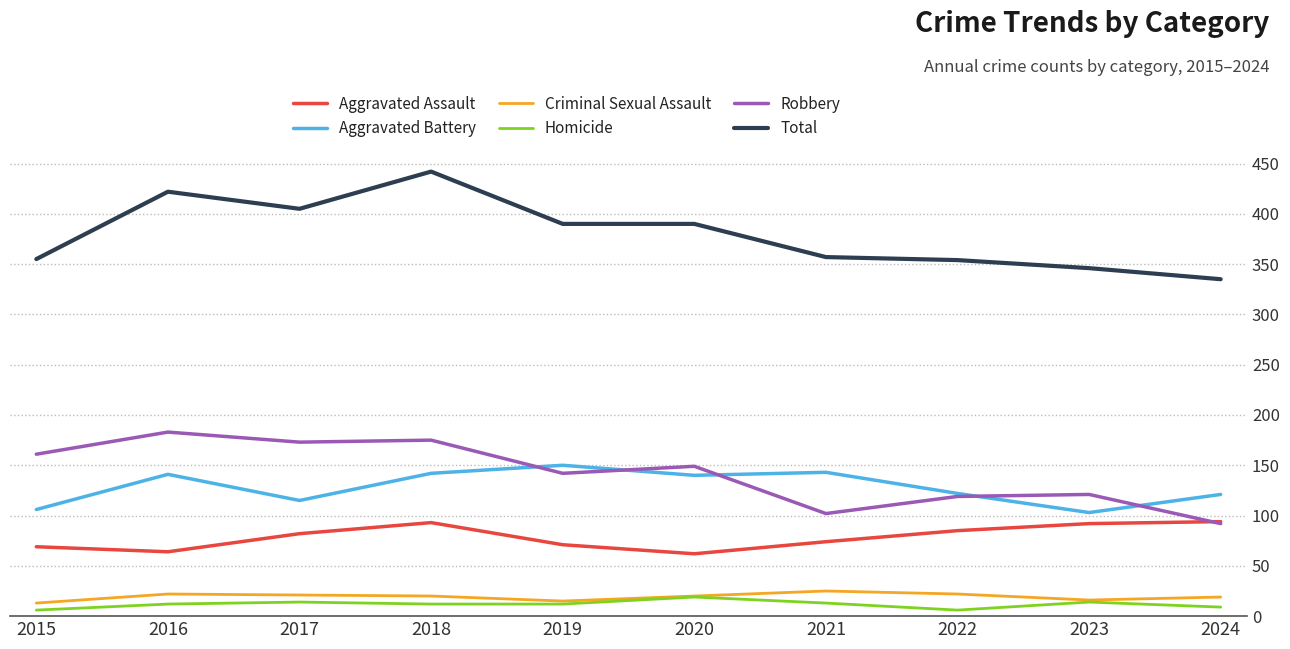

Which series has the widest spread of values?

Total